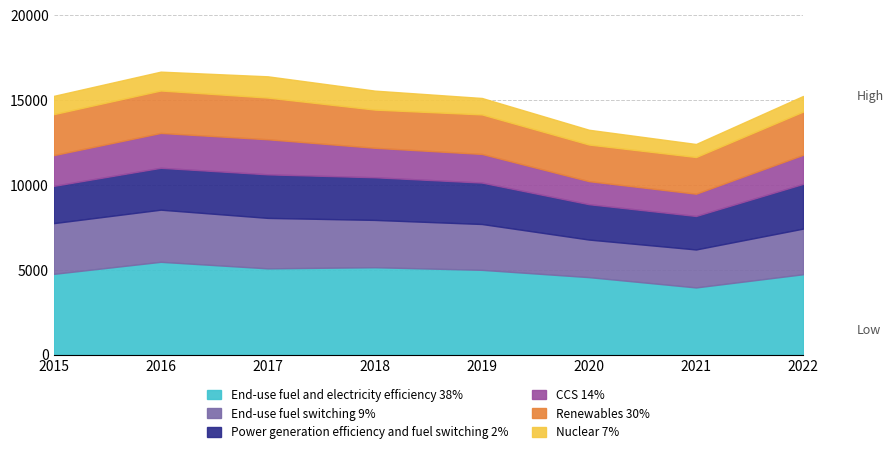

Count the number of categories in the chart.

8